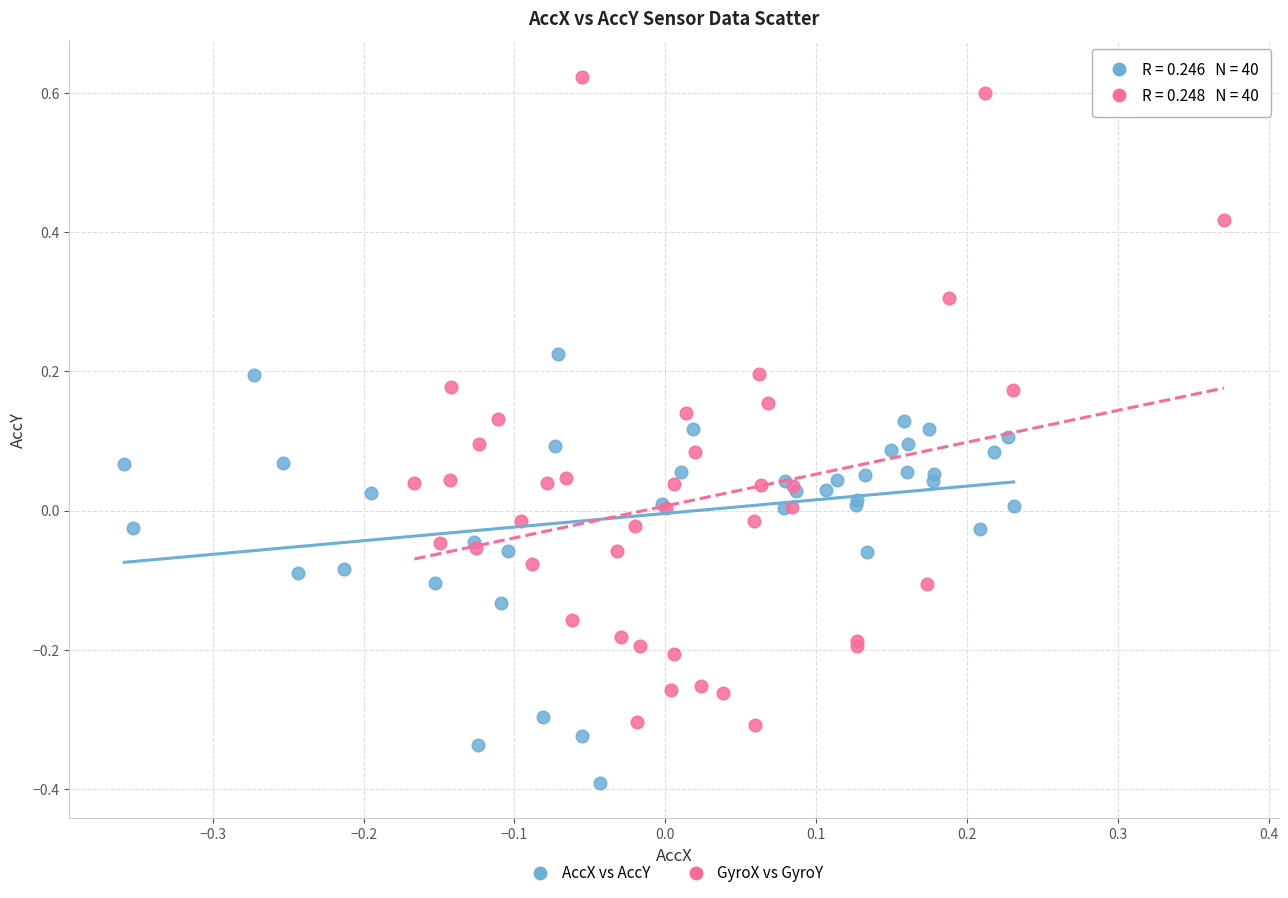

Which series has the largest Y range (max minus min)?

GyroX vs GyroY